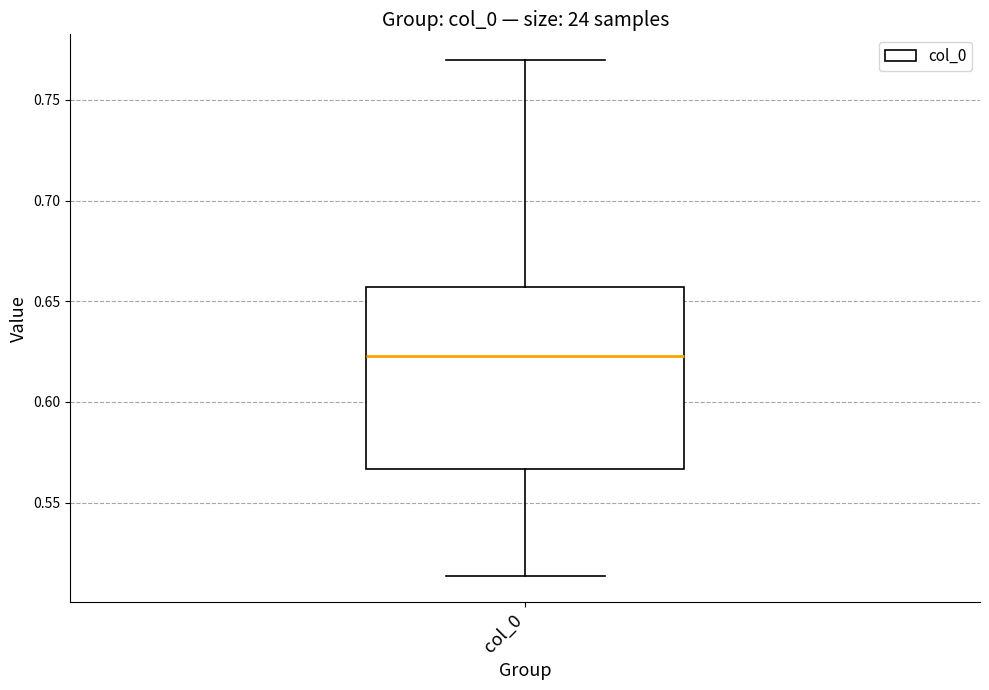

Where does the median line of the box for col_0 sit on the y-axis? The values are not printed on the chart, so give them approximately, as read against the axis.

0.625